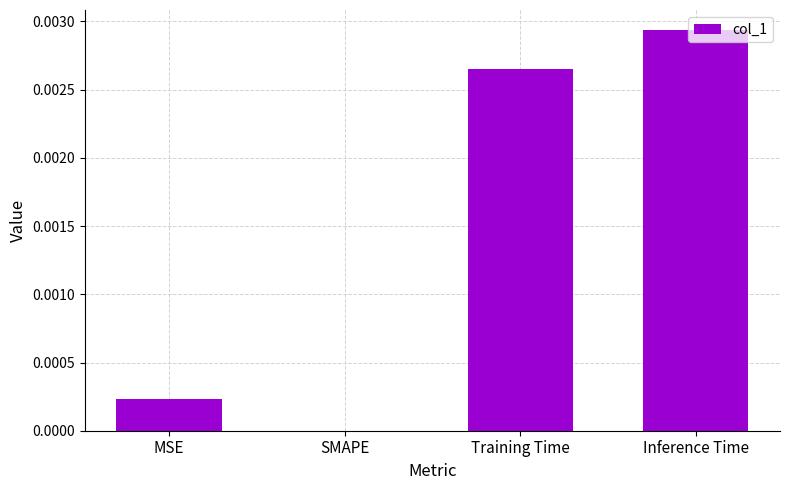

Between MSE and Training Time, which is larger?

Training Time